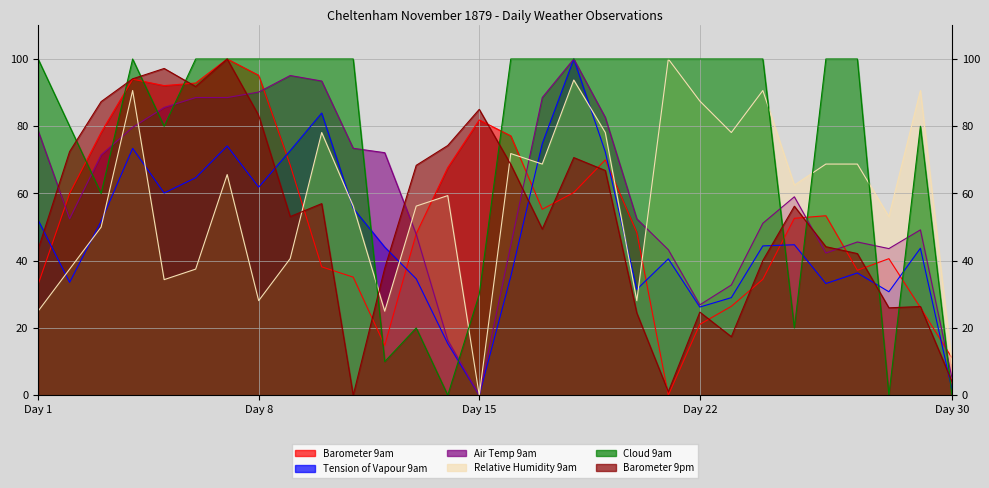

What is the value of the Air Temp 9am point at the 11th from the left?

73.4